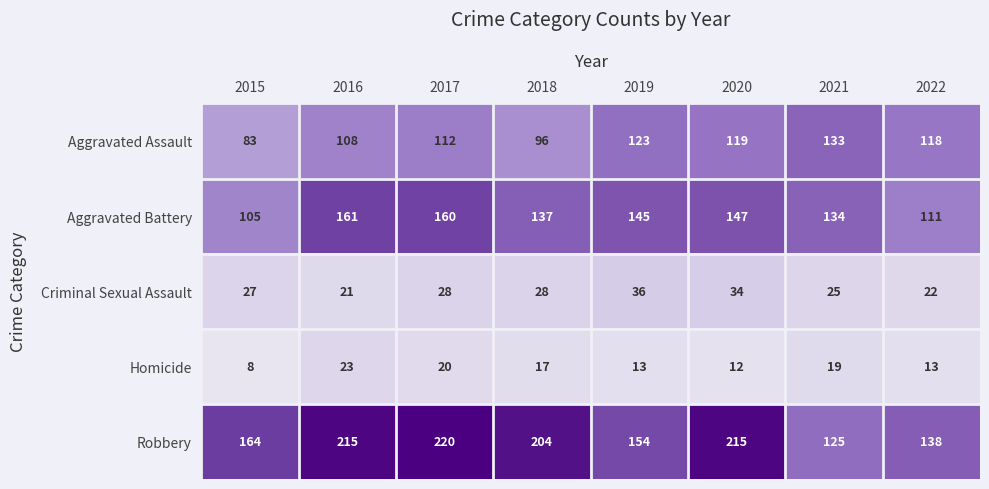

Which label corresponds to the smallest value in the chart?

2015